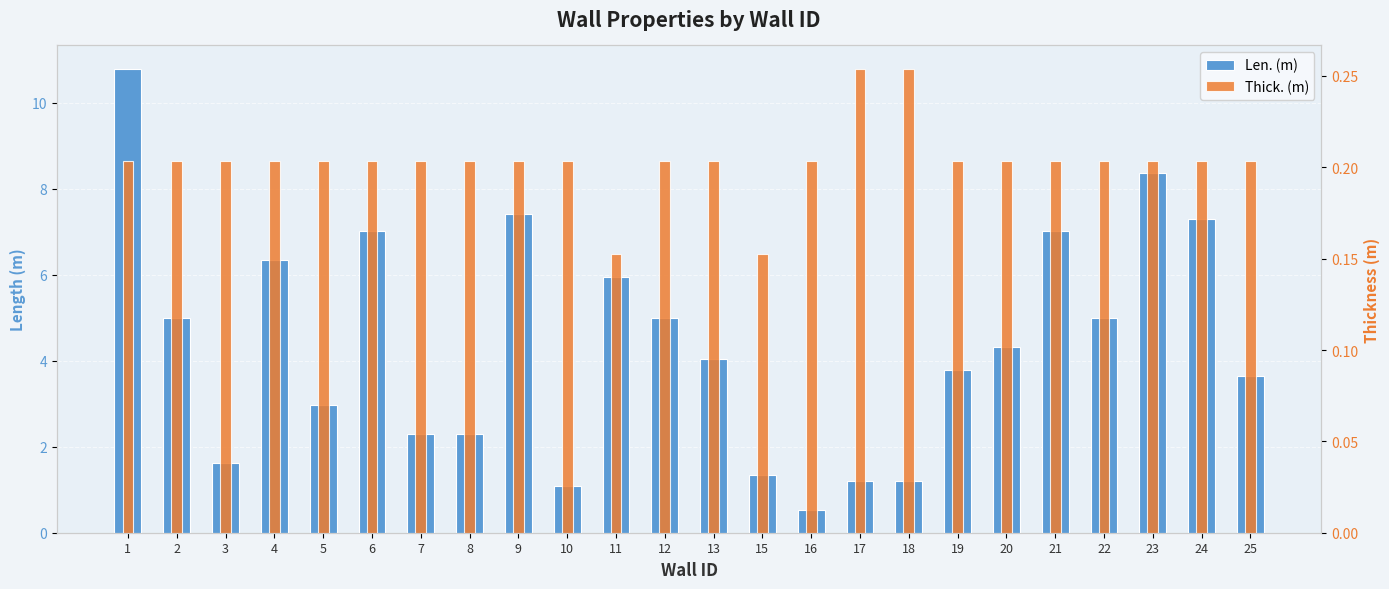

What is the approximate value of Thick. (m) at 12?

0.2